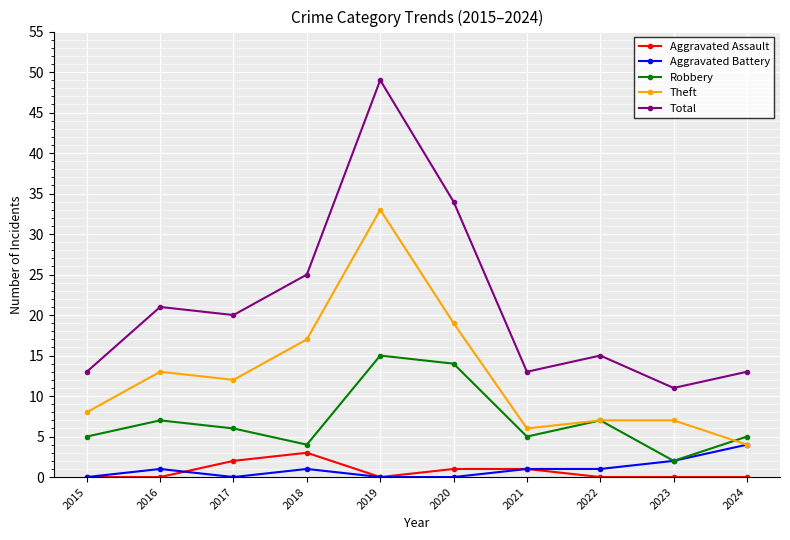

Which series has the largest range (max minus min)?

Total